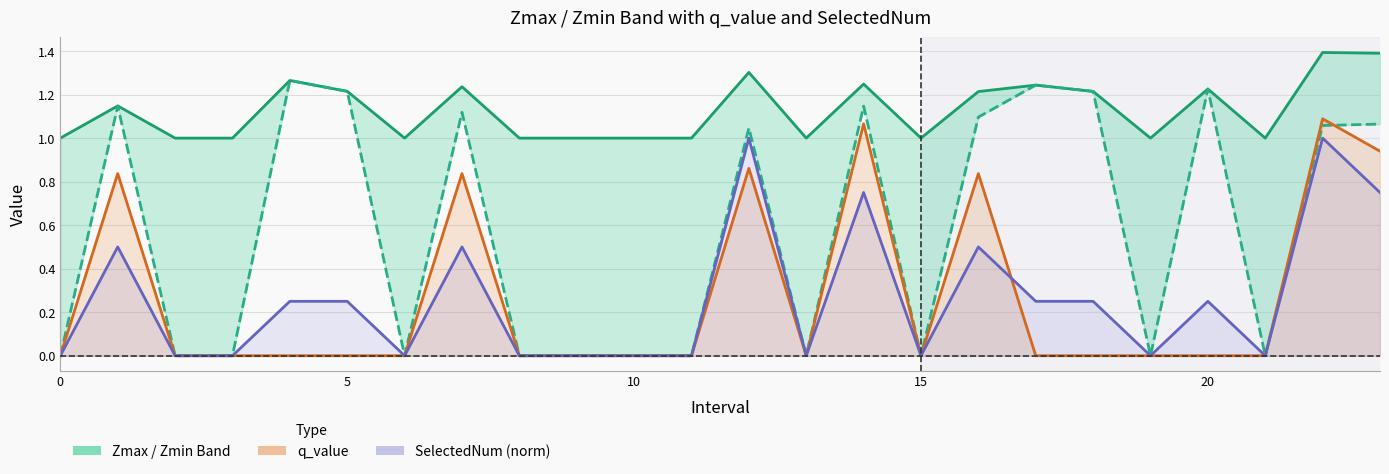

The q_value series shows 1.1 at 22. True or false?

True